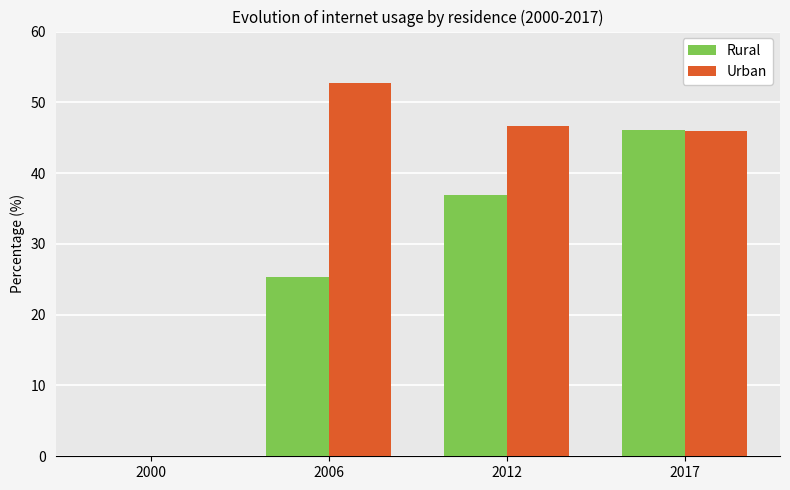

Reading left to right, list all the values displayed in this chart.

Rural: 2000=0.0	2006=25.3	2012=36.9	2017=46.1
Urban: 2000=0.0	2006=52.8	2012=46.7	2017=45.9